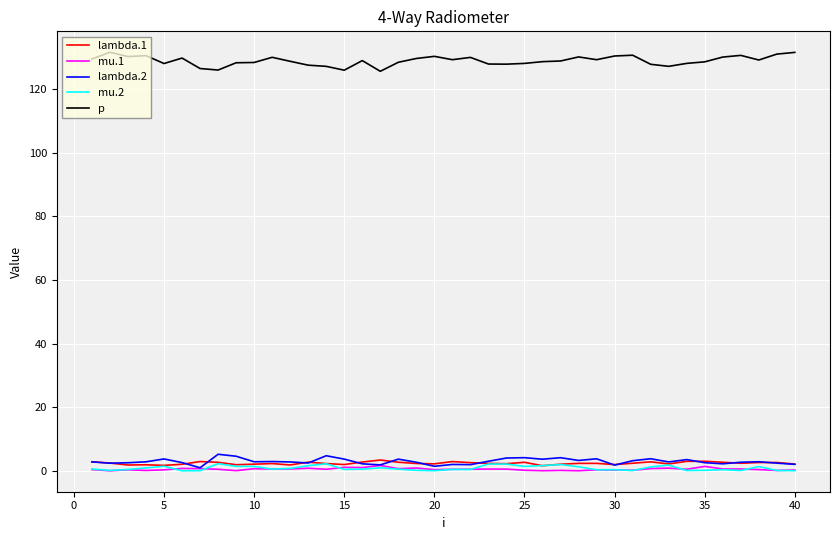

What is the difference between the maximum and minimum values in the lambda.2 series?

4.2